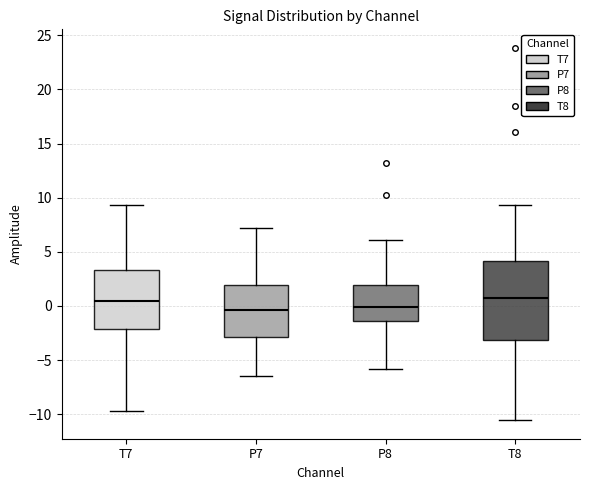

Reading left to right, read every box against the y-axis: the position of its median line, the range the box covers, and the ends of its whiskers. The values are not printed on the chart, so give them approximately, as read against the axis.

T7: median 0.5, box -2.0 to 3.5, whiskers -9.5 to 9.5
P7: median -0.5, box -3.0 to 2.0, whiskers -6.5 to 7.0
P8: median 0.0, box -1.5 to 2.0, whiskers -6.0 to 6.0
T8: median 1.0, box -3.0 to 4.0, whiskers -10.5 to 9.5